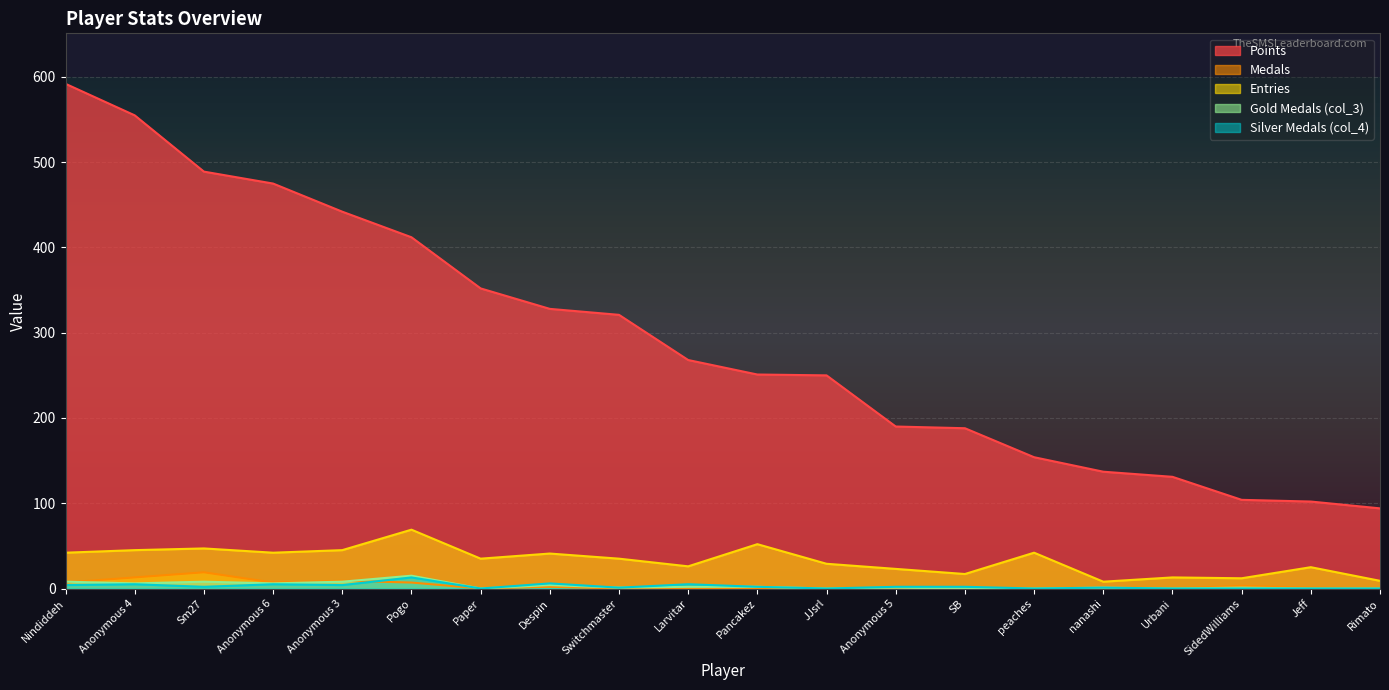

Is the value of Entries at Switchmaster greater than the value of Points at Anonymous 3?

No